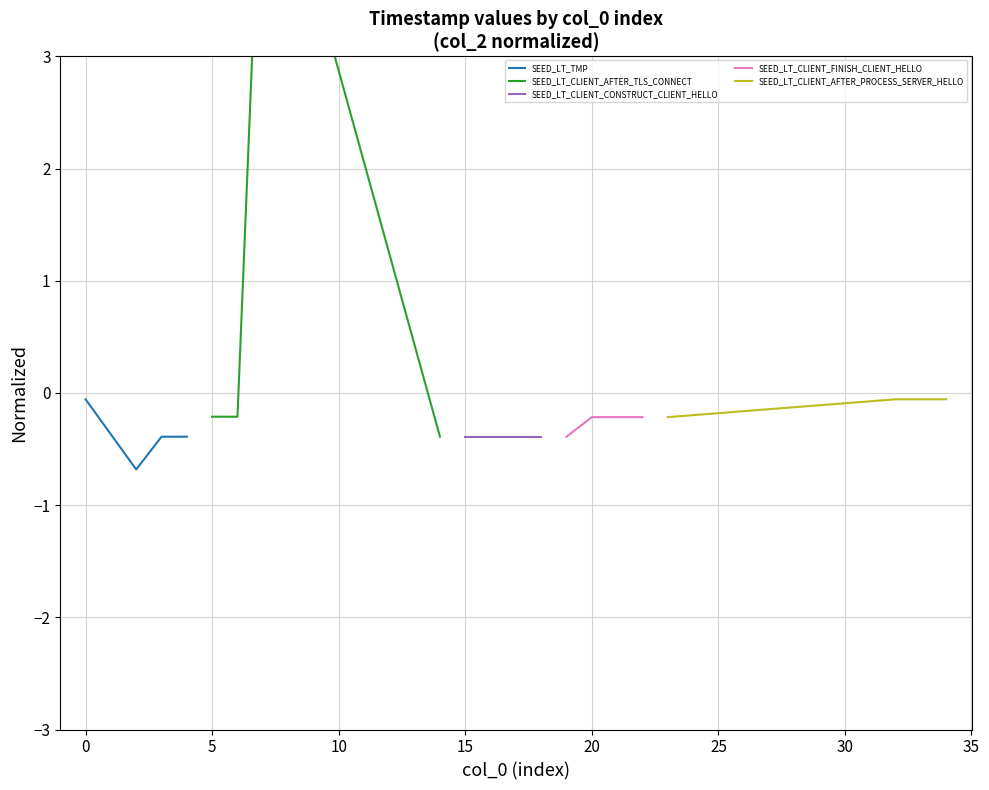

What is the average value of the SEED_LT_CLIENT_AFTER_PROCESS_SERVER_HELLO series?

-0.1